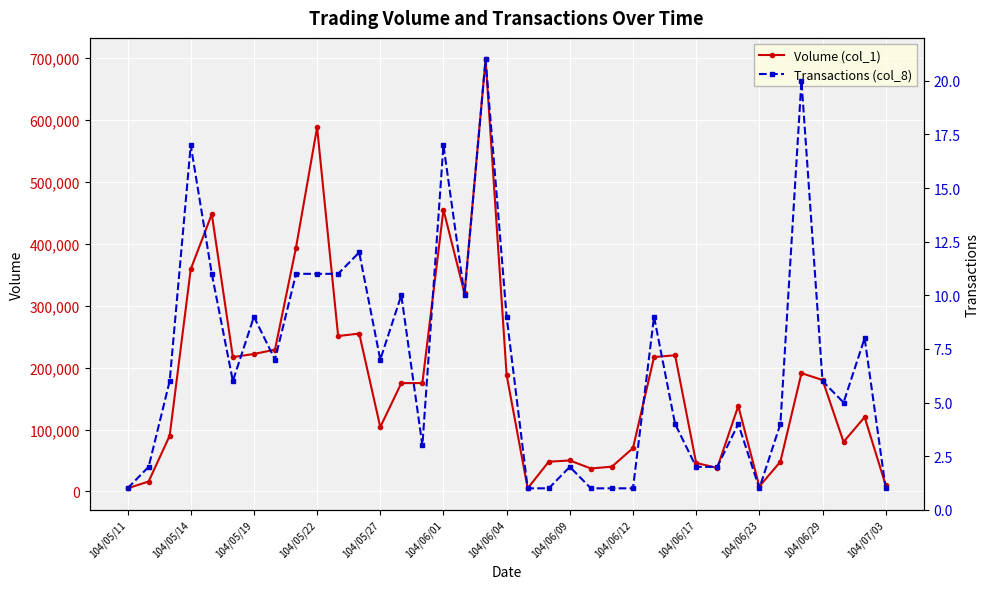

At 31, list the series in order from smallest to largest.

Transactions (col_8), Volume (col_1)